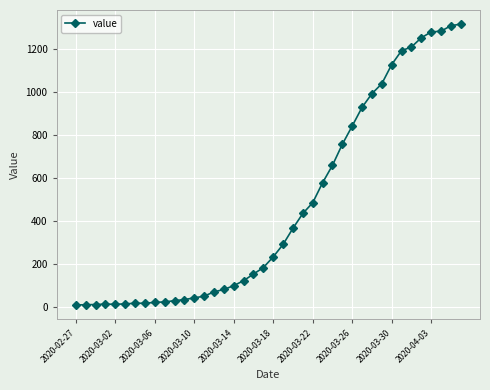

What is the maximum value shown in the chart?

1318